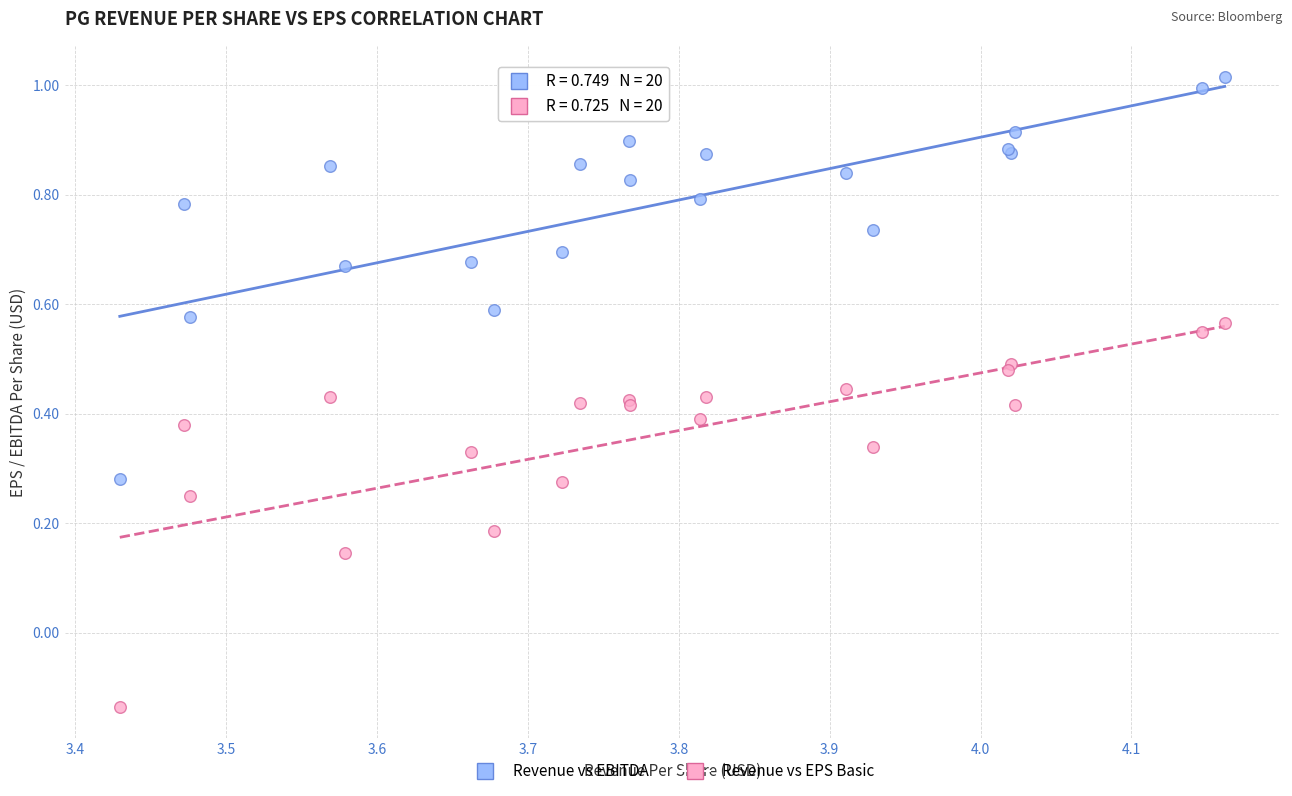

What are all the series names shown in the legend?

Revenue vs EBITDA, Revenue vs EPS Basic